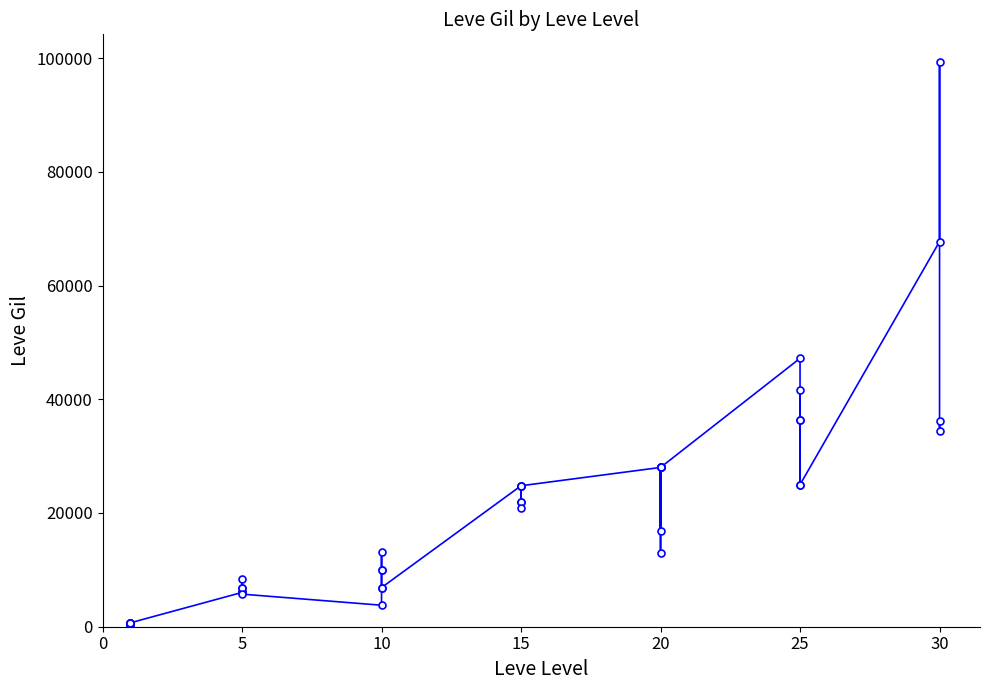

What is the difference between the maximum and second lowest values?

99000